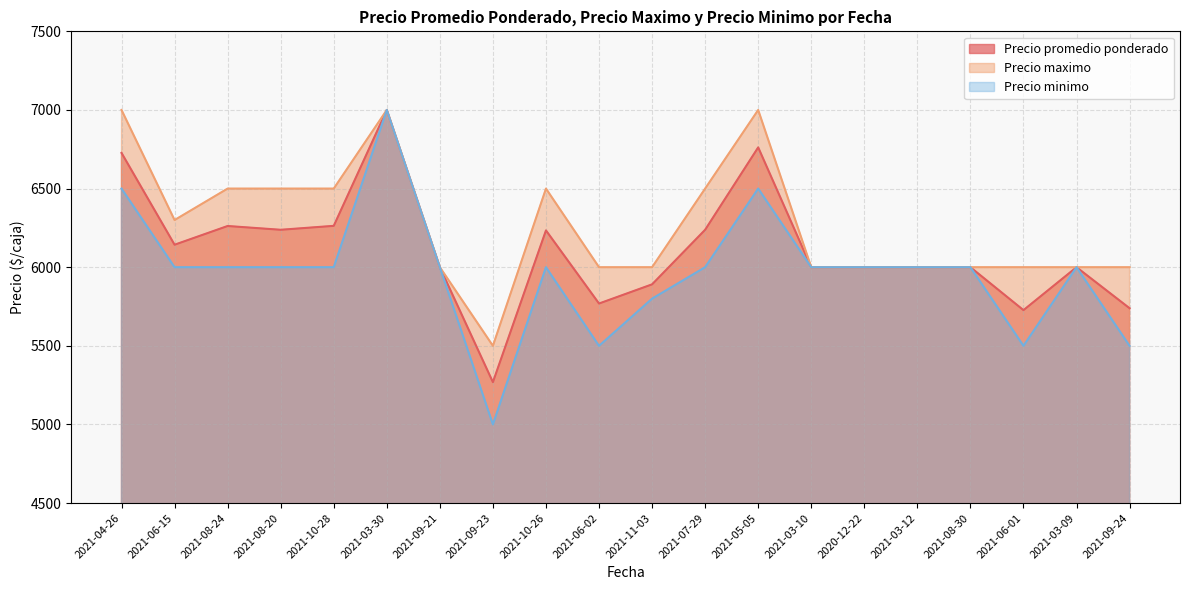

List the labels in order of Precio promedio ponderado value, largest first.

2021-03-30, 2021-05-05, 2021-04-26, 2021-10-28, 2021-08-24, 2021-08-20, 2021-07-29, 2021-10-26, 2021-06-15, 2021-09-21, 2021-03-10, 2020-12-22, 2021-03-12, 2021-08-30, 2021-03-09, 2021-11-03, 2021-06-02, 2021-09-24, 2021-06-01, 2021-09-23